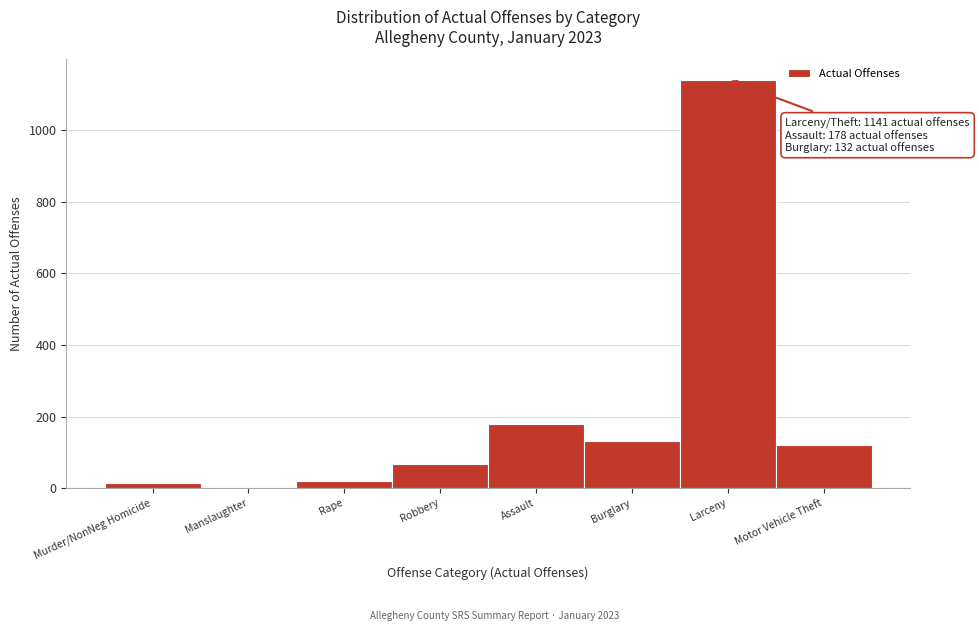

Reading left to right, what are all the values shown in this chart?

Murder/NonNeg Homicide=14	Manslaughter=3	Rape=21	Robbery=69	Assault=178	Burglary=132	Larceny=1141	Motor Vehicle Theft=122